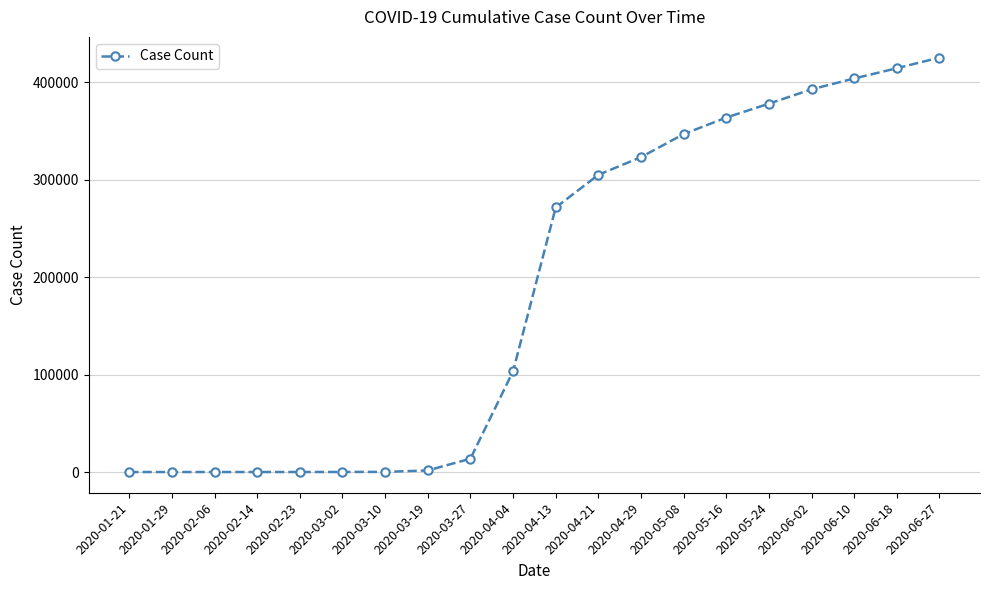

Is it true that the value at 2020-04-04 is 103321?

True